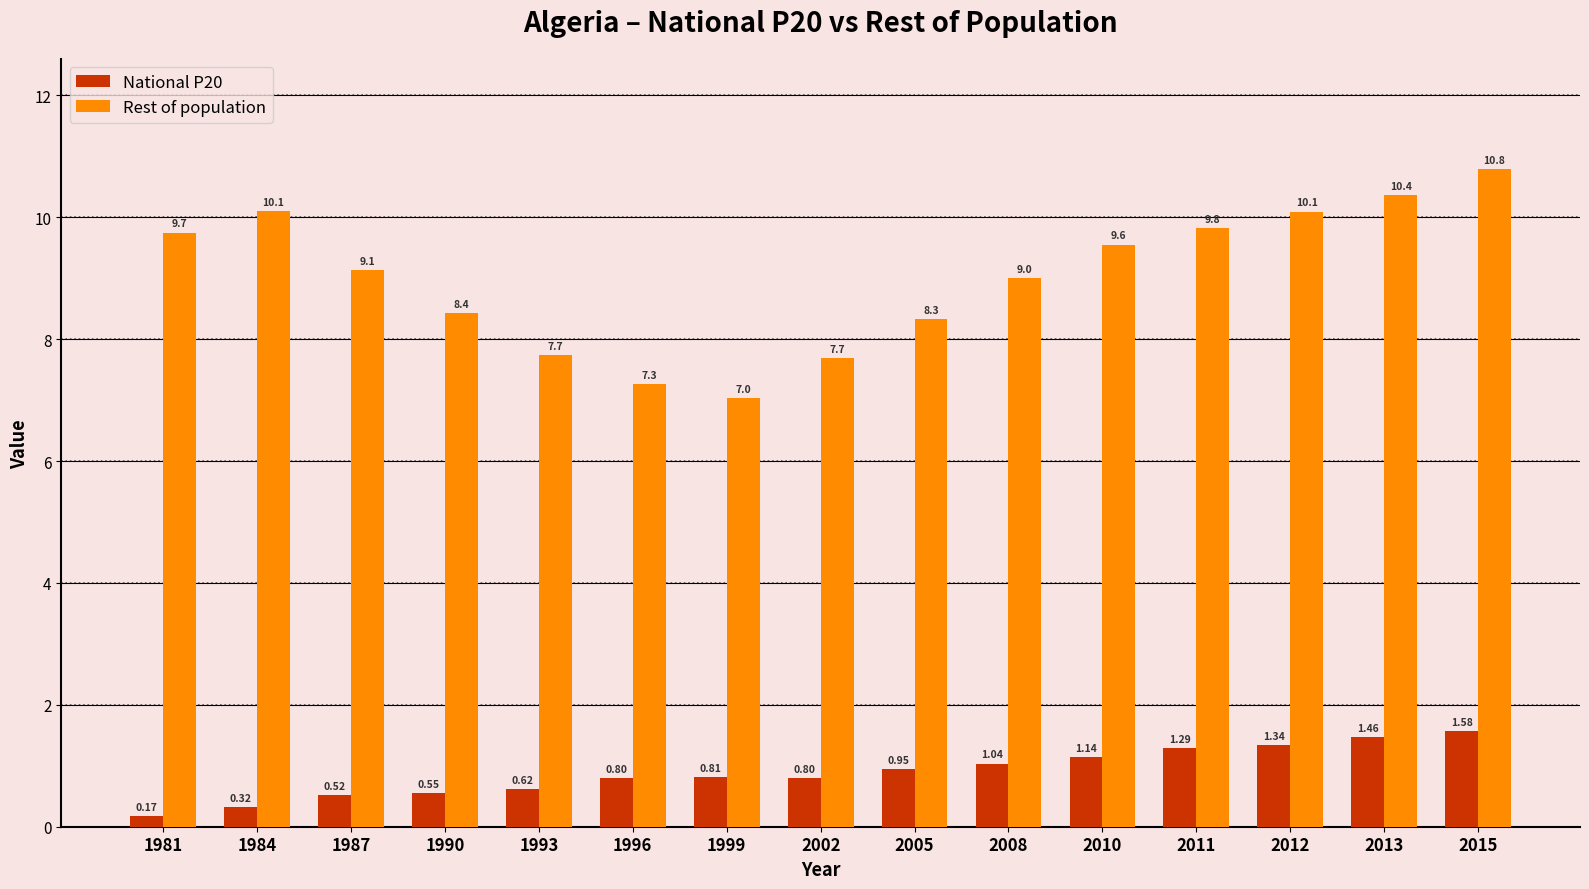

At which category is the sum across all series the highest?

2015